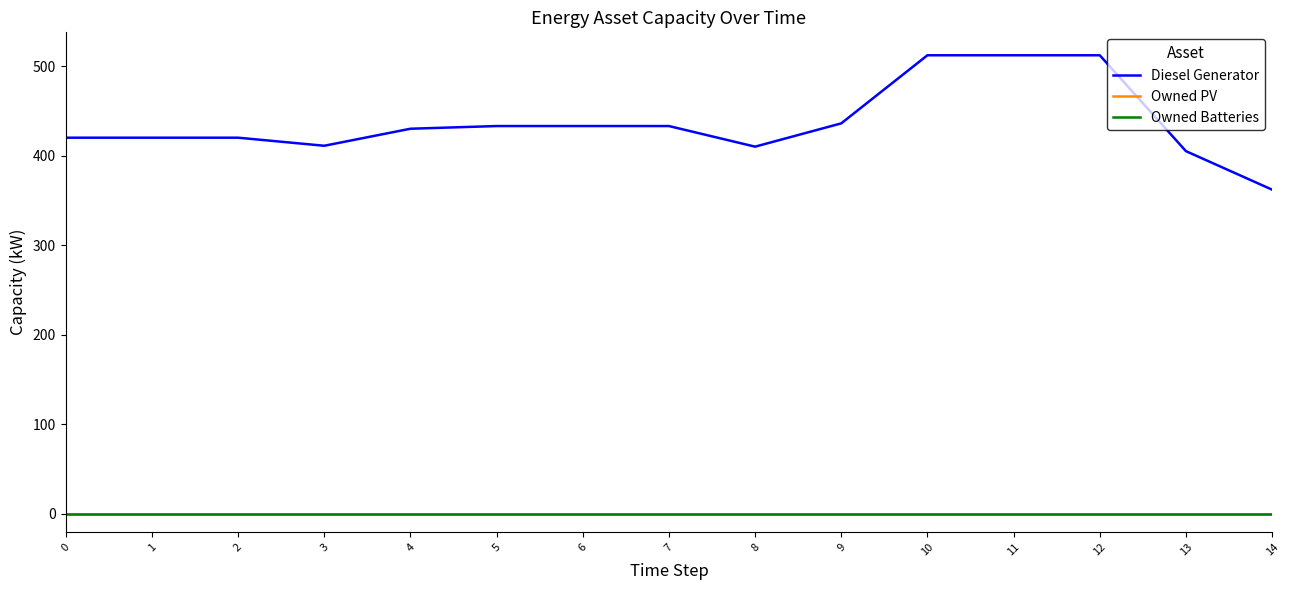

Is this an area chart (filled region under the line)?

No